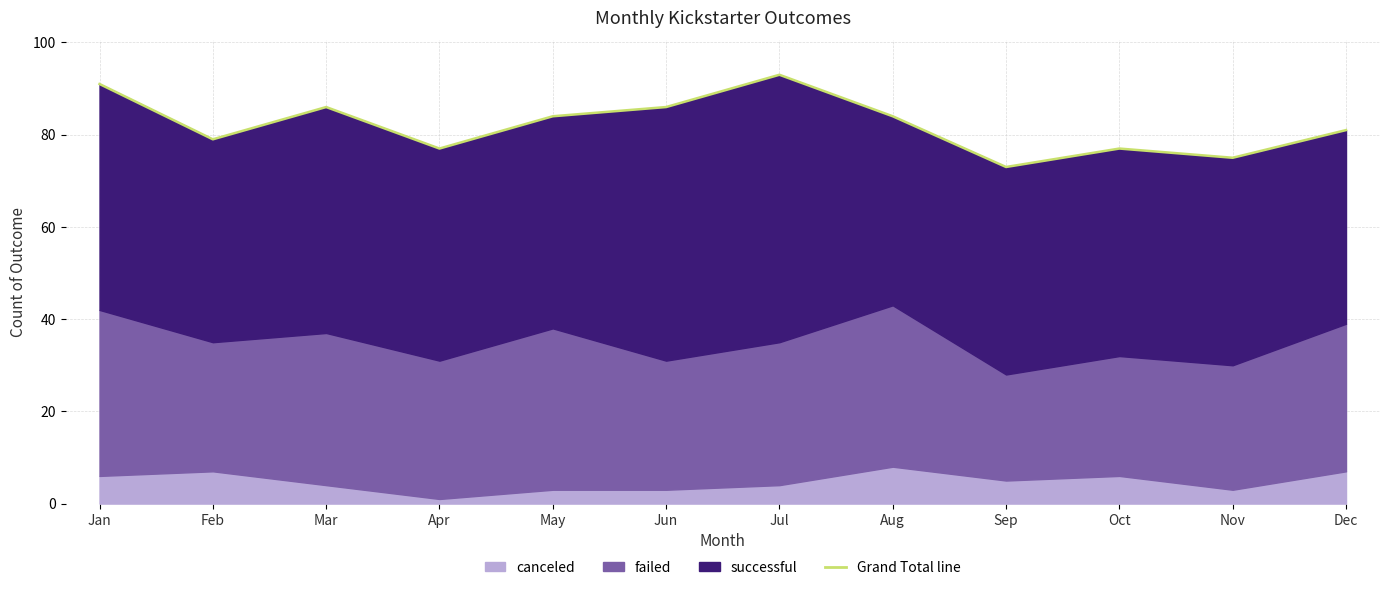

How many points are higher than both their immediate neighbors (excluding endpoints)?

3